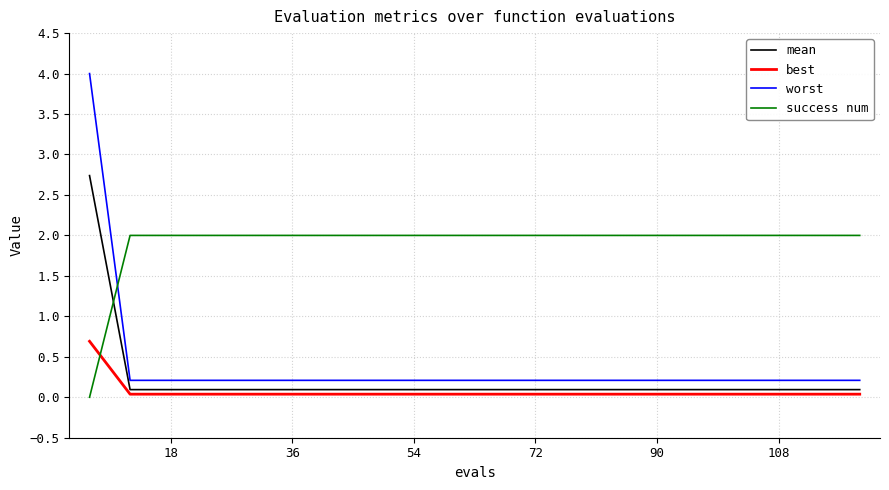

What is the maximum value shown in the chart?

4.0